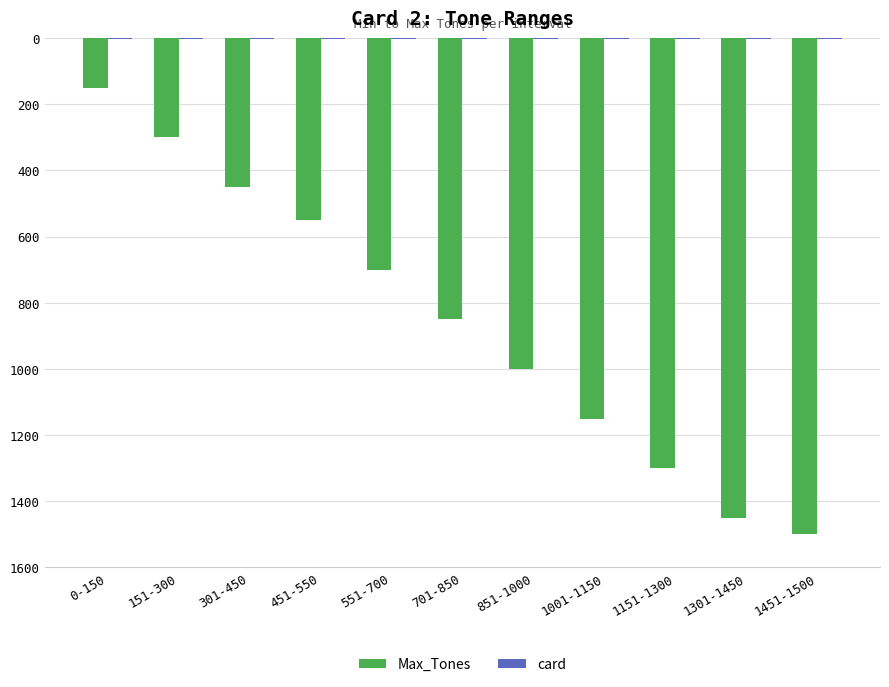

Are the bars horizontal?

No